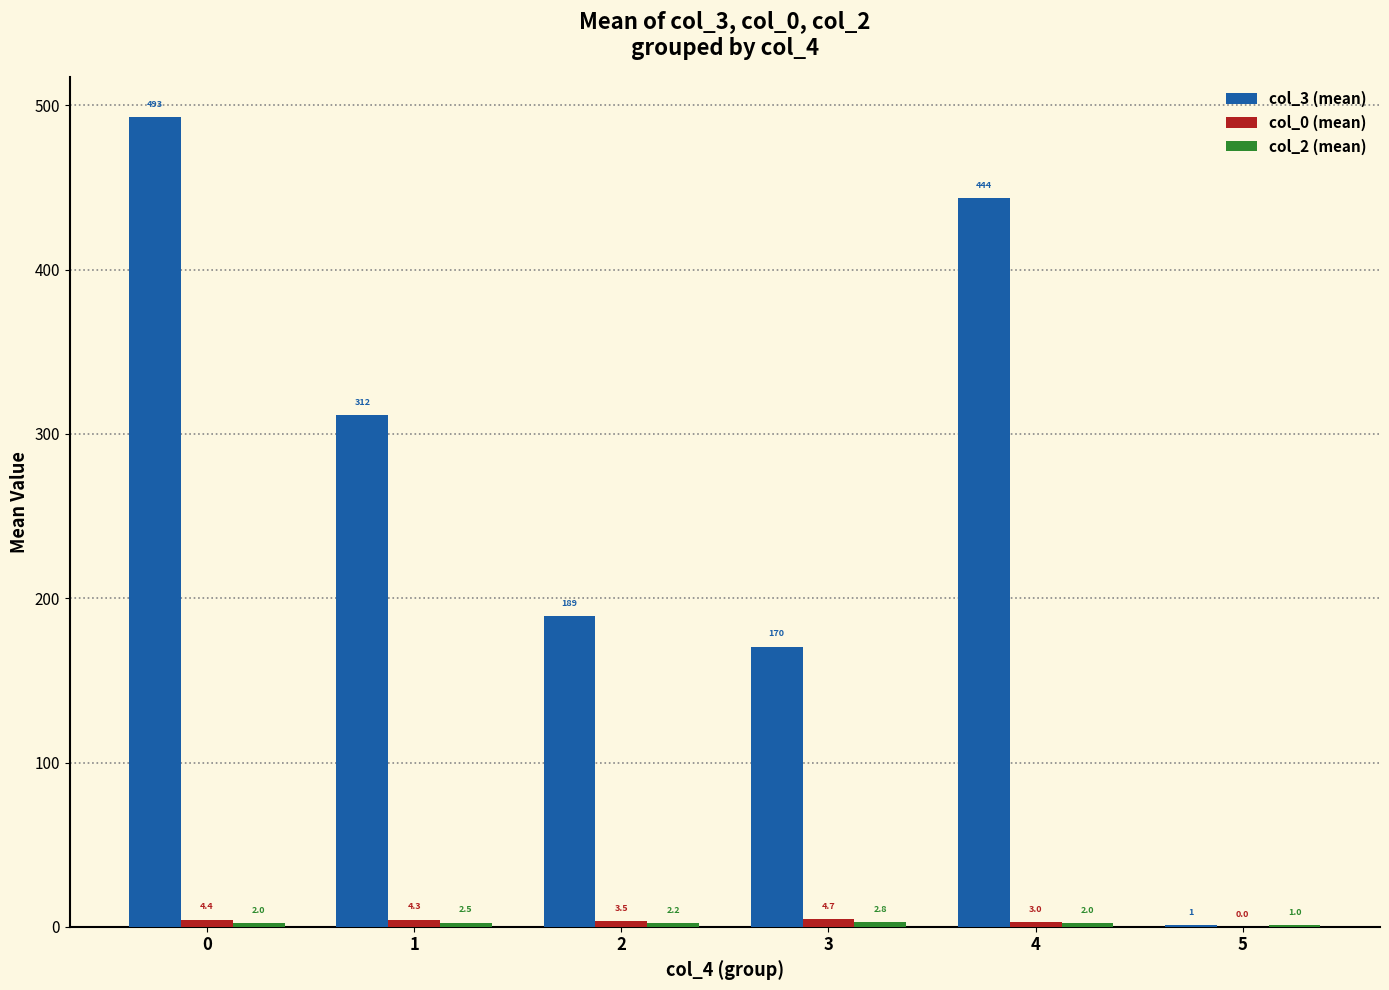

What is the total value across all series at 4?

448.5